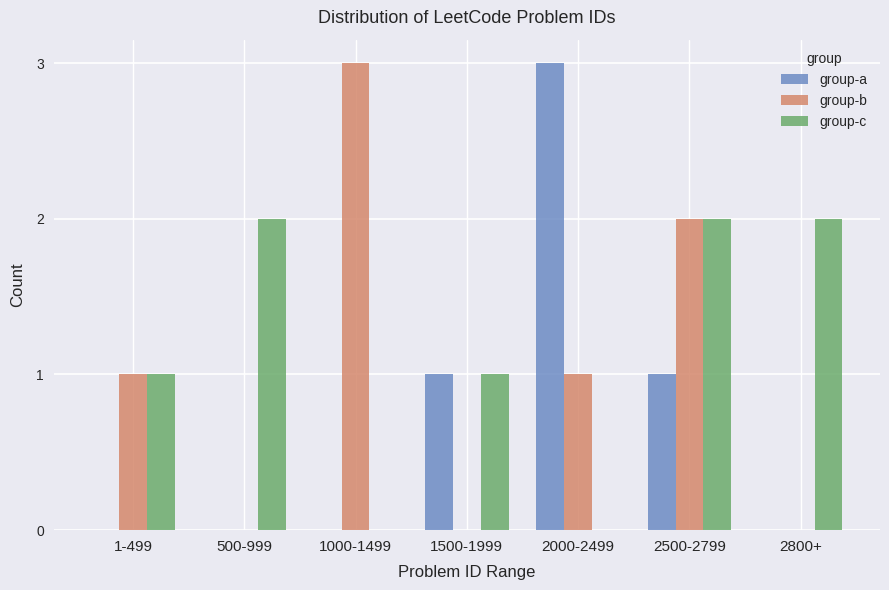

Which series has the largest total across all categories?

group-c